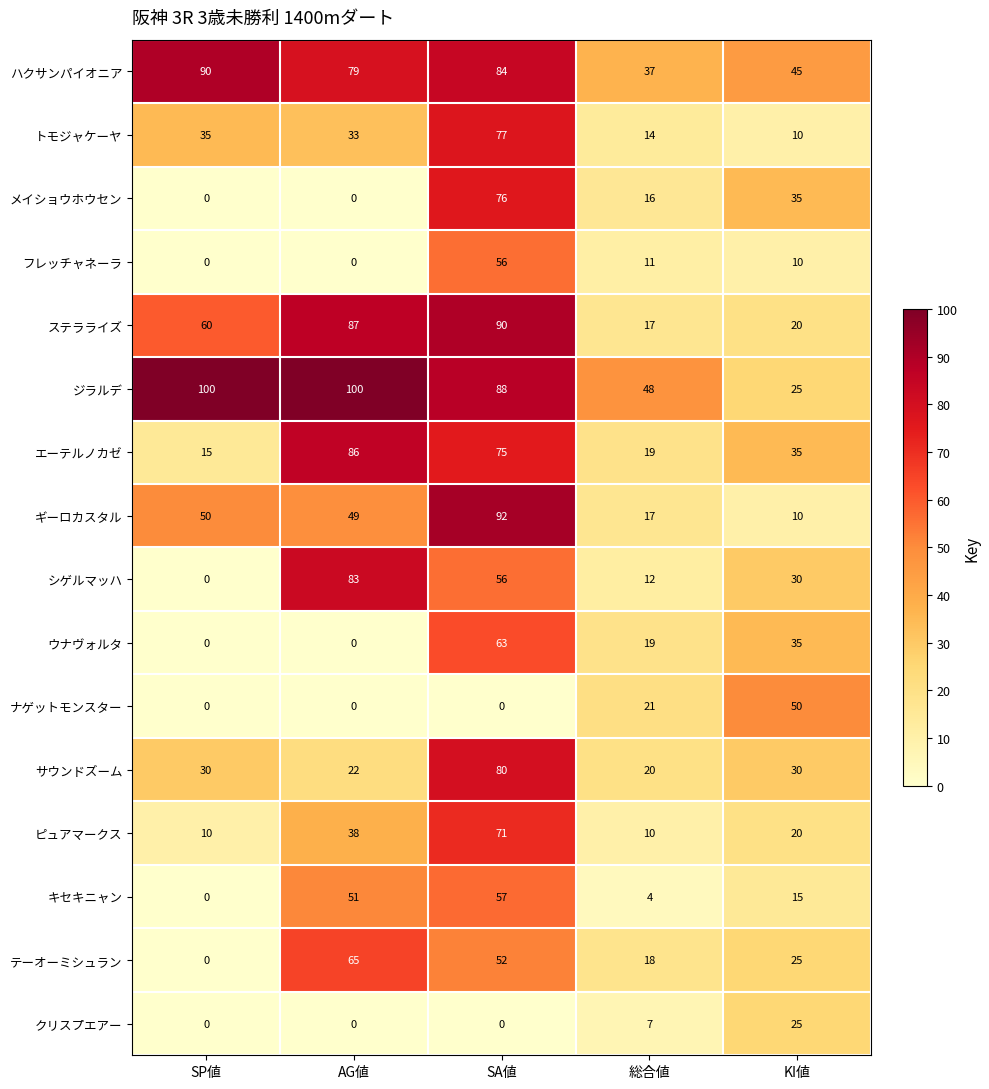

The フレッチャネーラ series shows 18 at KI値. True or false?

False